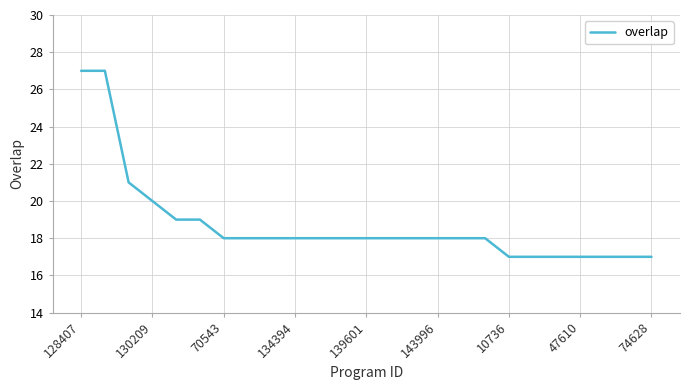

What is the average value?

19